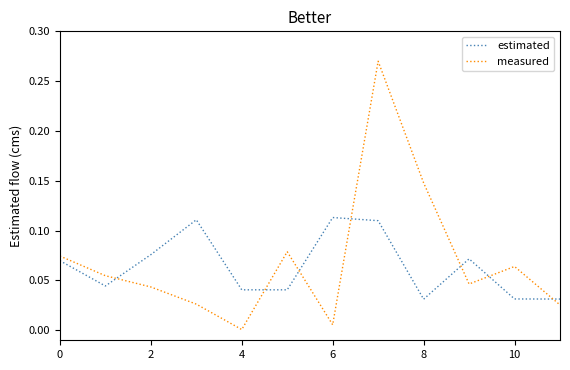

Which series has the widest spread of values?

measured